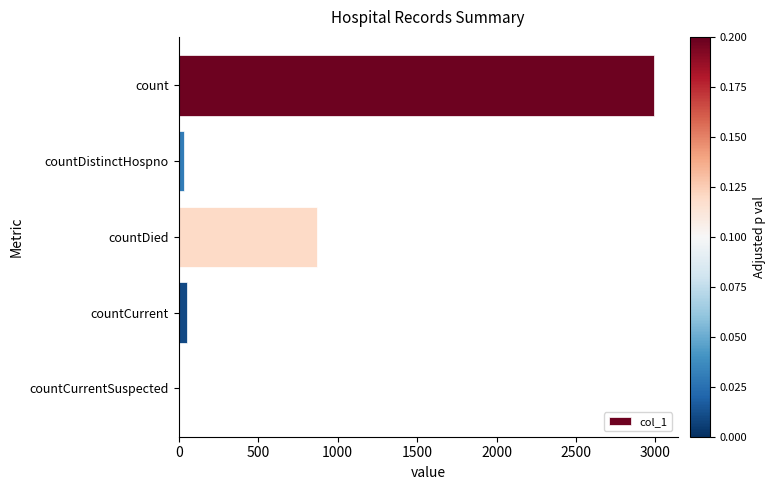

The value at countDied is 1303. True or false?

False